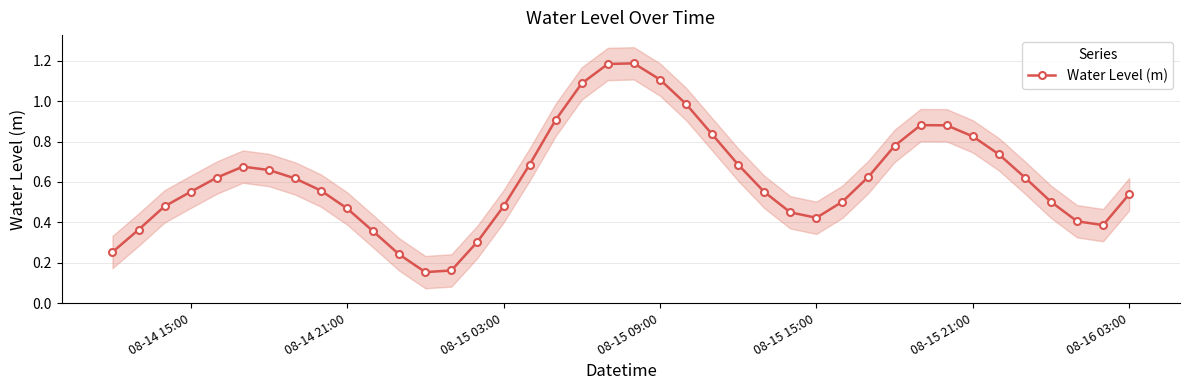

How many points are lower than both their immediate neighbors (excluding endpoints)?

3